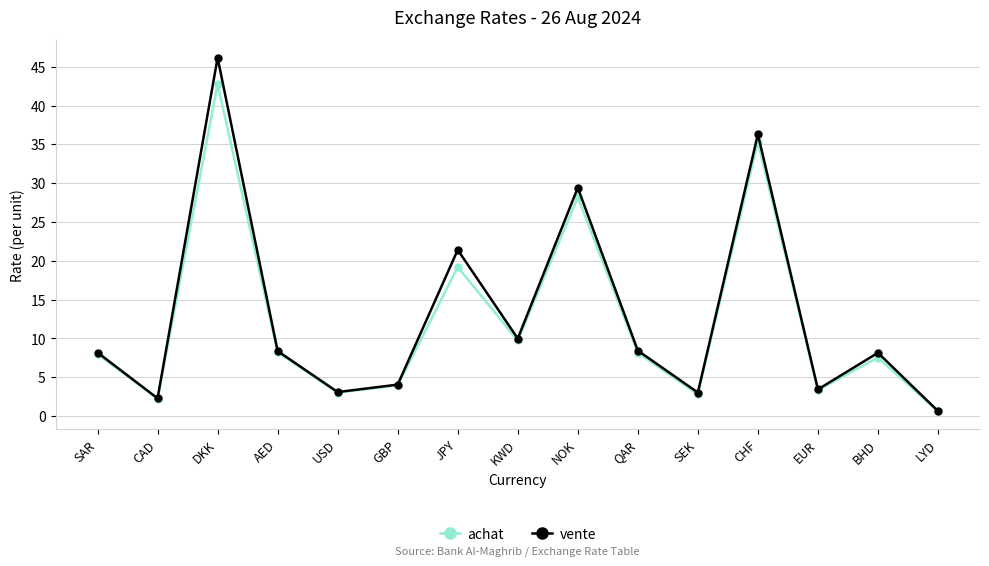

How many interior local valleys does the achat series have?

5